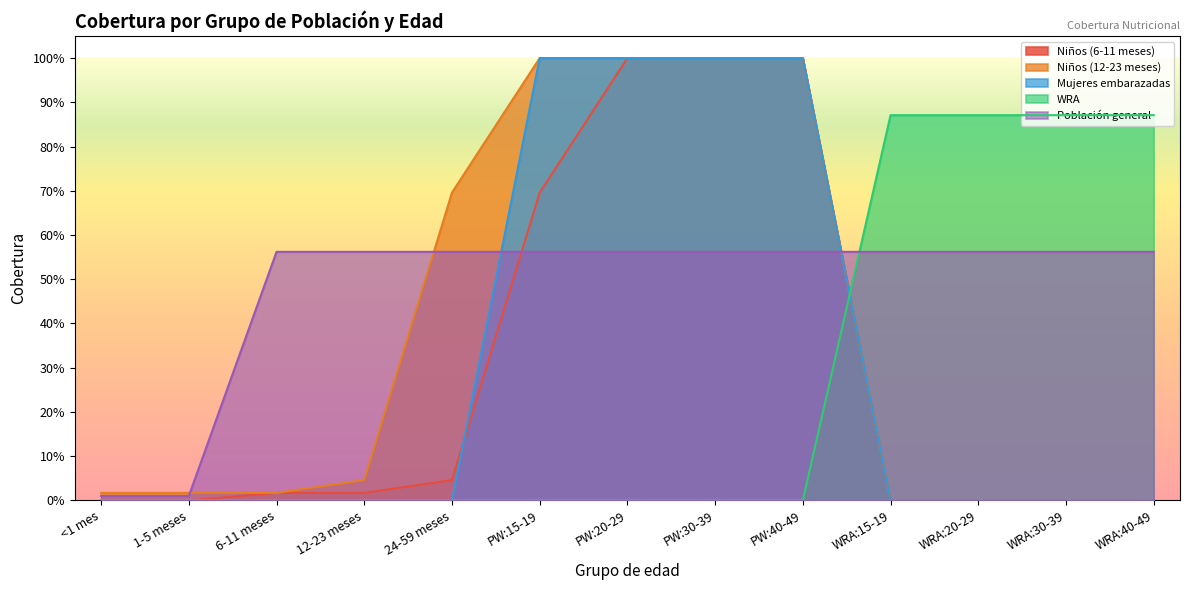

Does the chart display data point markers on the line(s)?

No